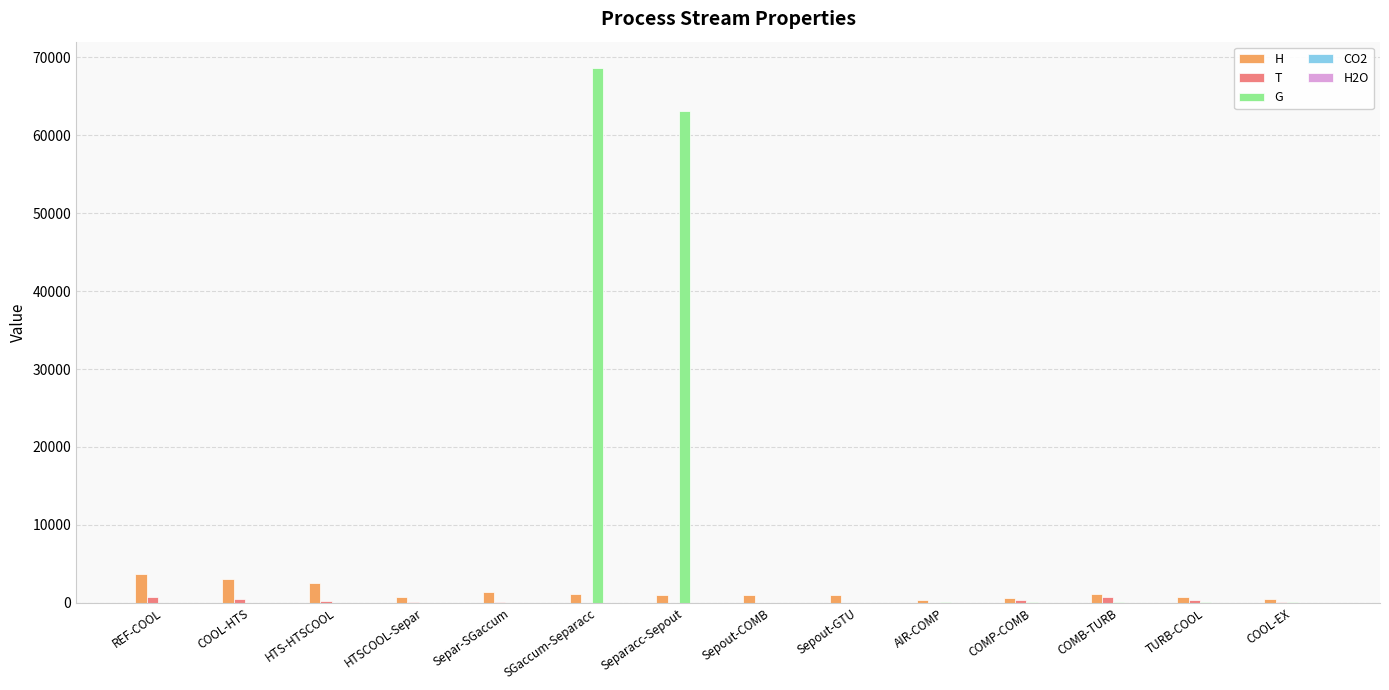

Count the number of categories in the chart.

14